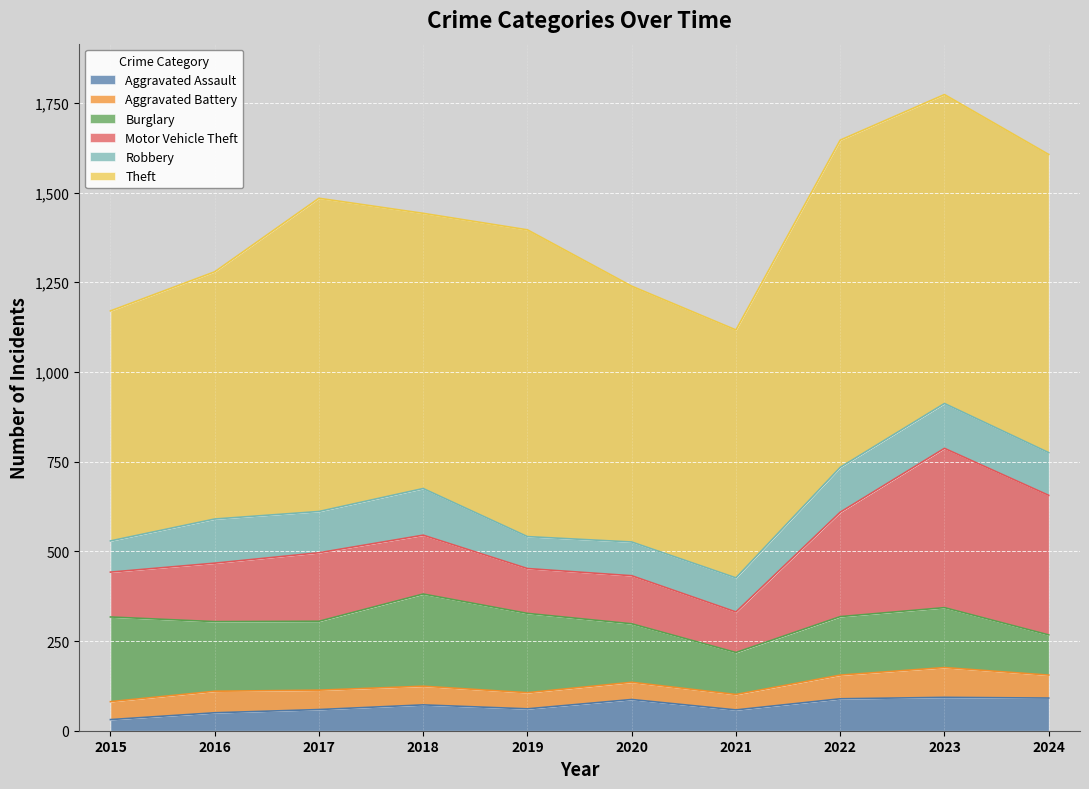

What is the difference between the highest and lowest values at 2016?

639